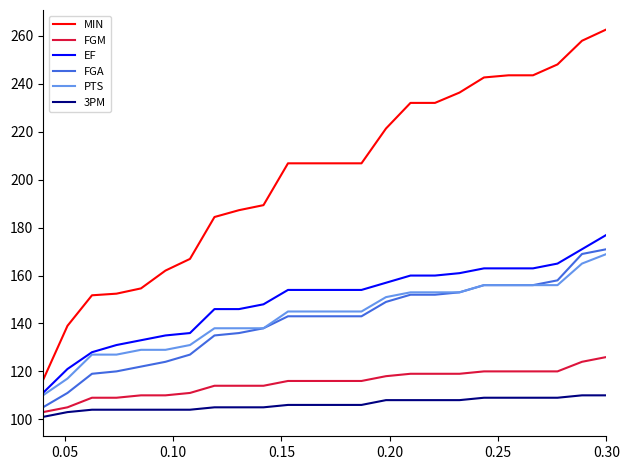

Which series has the widest spread of values?

MIN